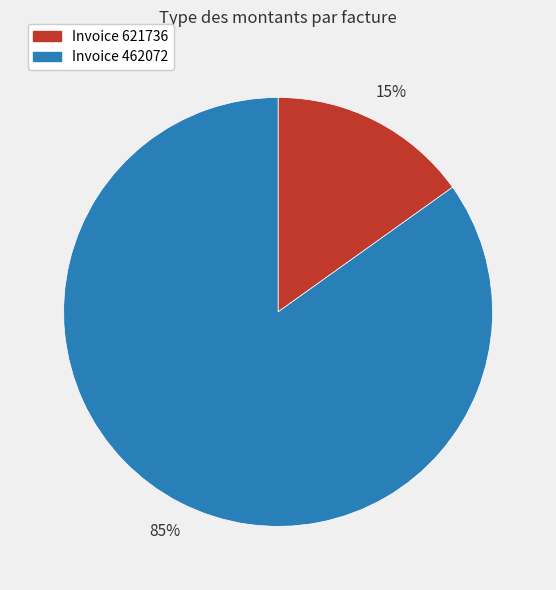

To the nearest percent, what is the average slice percentage?

50%